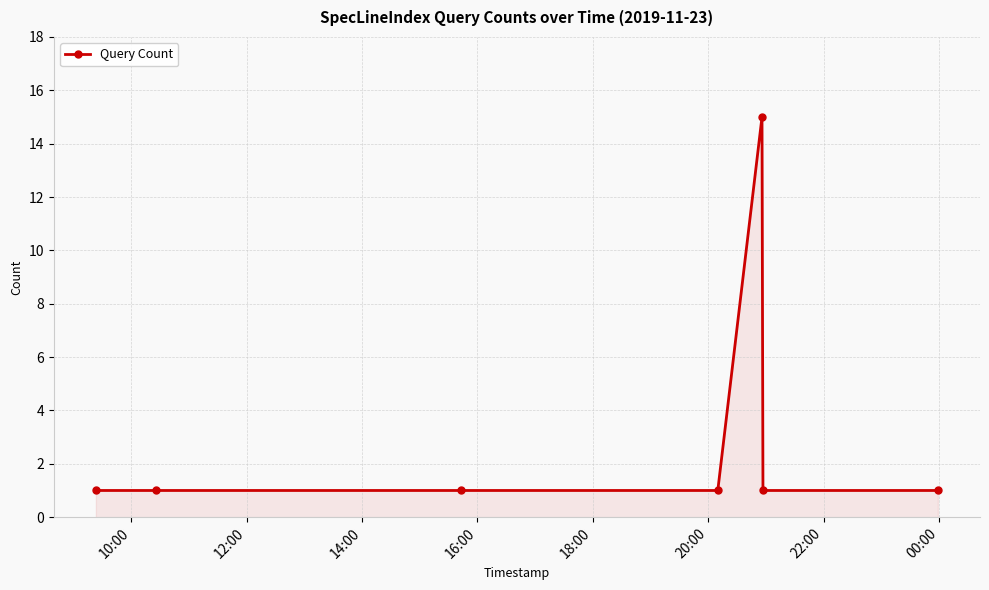

What is the value of the 6th point from the left?

1